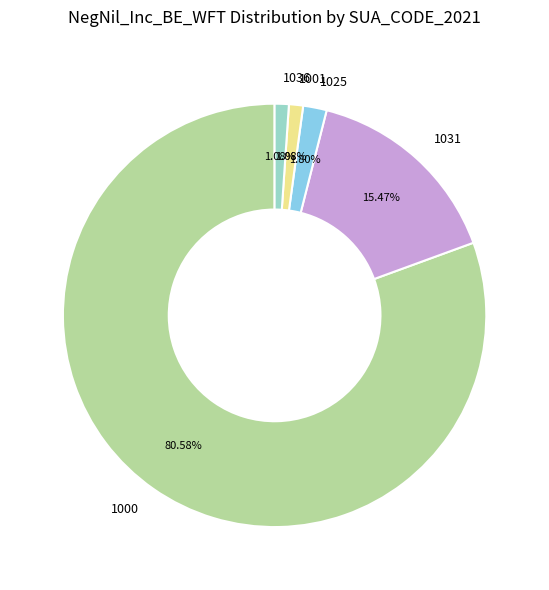

Is the sum of 1000 and 1025 greater than half?

Yes